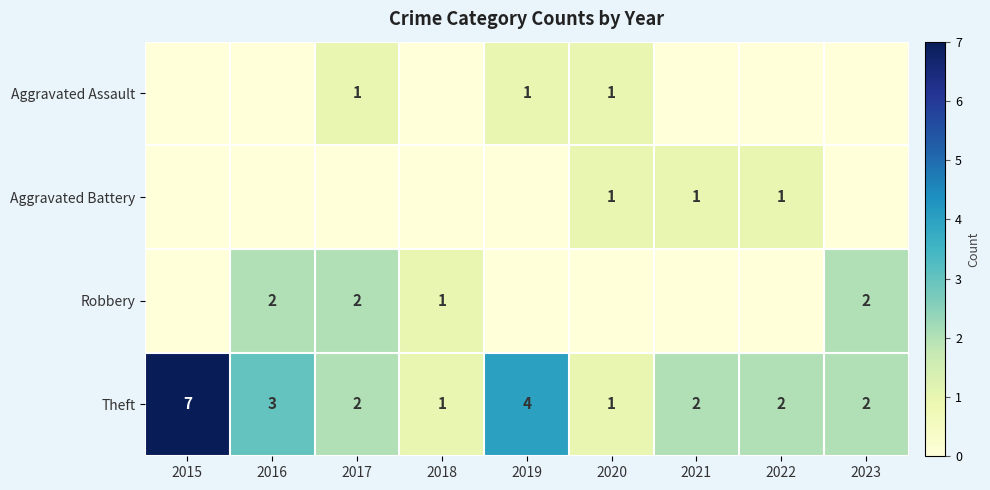

True or false: Theft has a value of 2 at 2021.

True